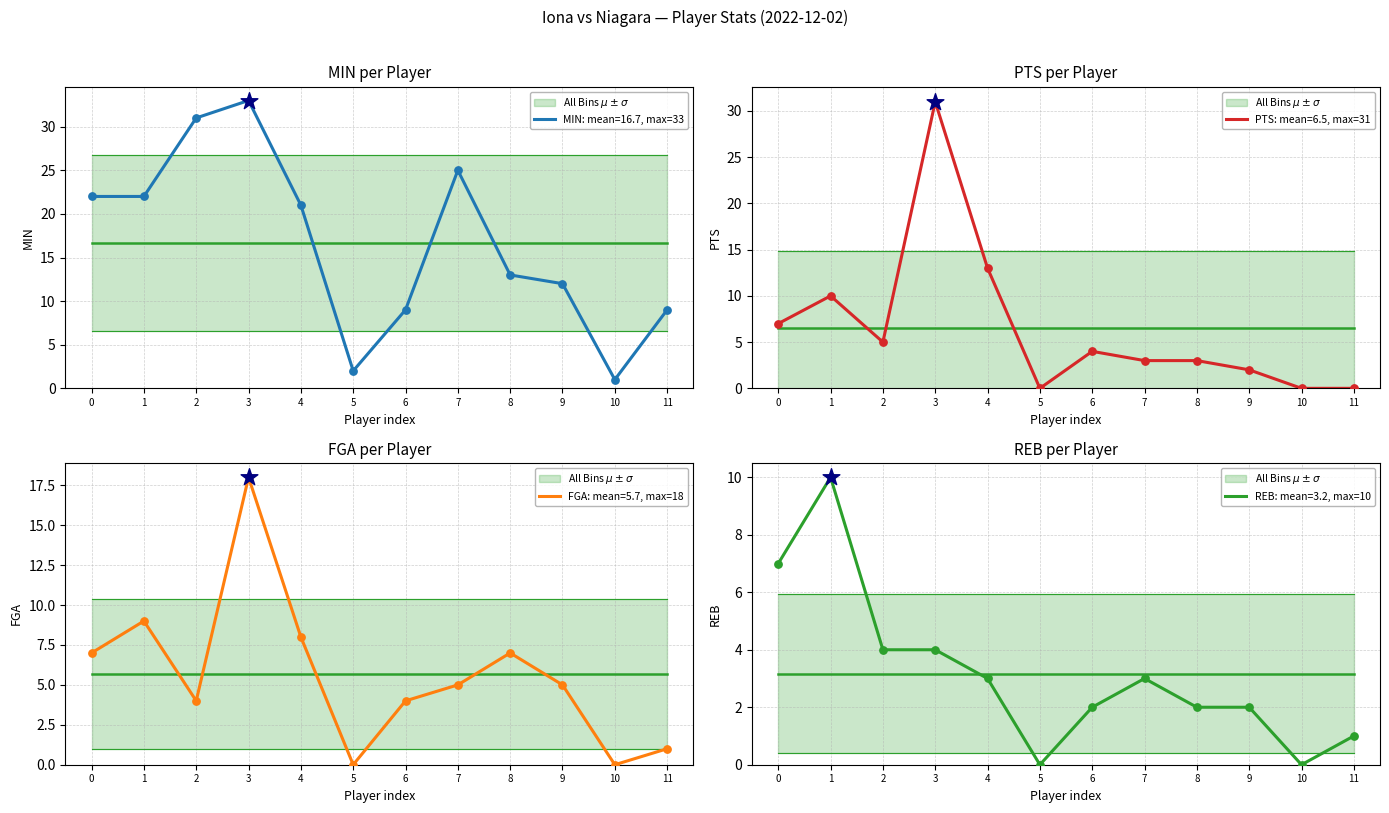

At how many categories does at least one series exceed 1?

11